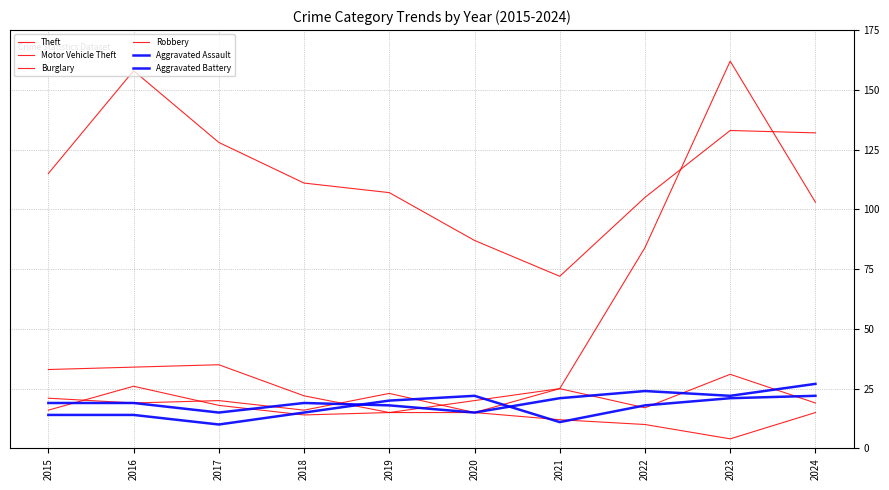

At which category does Robbery reach its first local peak?

2017